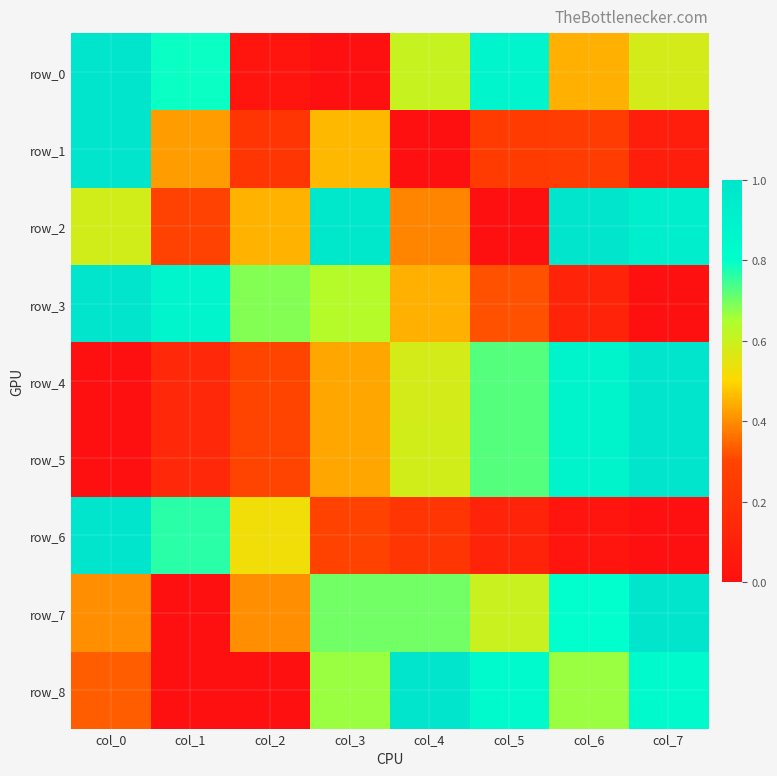

Which label corresponds to the largest value in the chart?

col_0